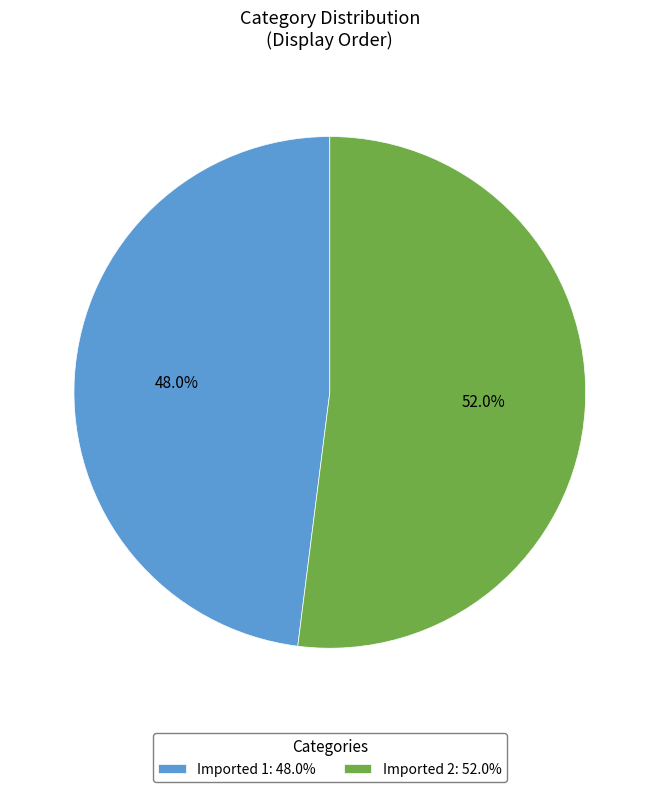

The Imported 1 slice represents 41% of the pie. True or false?

False